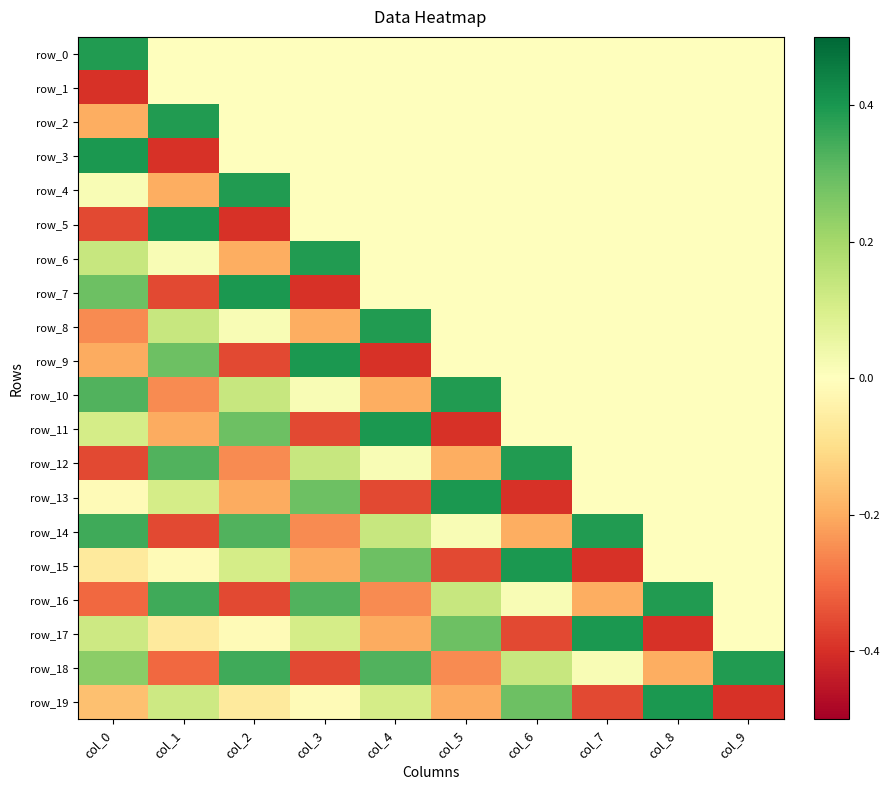

Reading left to right, what are all the values shown in this chart?

row_0: 0.4	0.0	0.0	0.0	0.0	0.0	0.0	0.0	0.0	0.0
row_1: -0.4	0.0	0.0	0.0	0.0	0.0	0.0	0.0	0.0	0.0
row_2: -0.2	0.4	0.0	0.0	0.0	0.0	0.0	0.0	0.0	0.0
row_3: 0.4	-0.4	0.0	0.0	0.0	0.0	0.0	0.0	0.0	0.0
row_4: 0.0	-0.2	0.4	0.0	0.0	0.0	0.0	0.0	0.0	0.0
row_5: -0.4	0.4	-0.4	0.0	0.0	0.0	0.0	0.0	0.0	0.0
row_6: 0.1	0.0	-0.2	0.4	0.0	0.0	0.0	0.0	0.0	0.0
row_7: 0.3	-0.4	0.4	-0.4	0.0	0.0	0.0	0.0	0.0	0.0
row_8: -0.3	0.1	0.0	-0.2	0.4	0.0	0.0	0.0	0.0	0.0
row_9: -0.2	0.3	-0.4	0.4	-0.4	0.0	0.0	0.0	0.0	0.0
row_10: 0.3	-0.3	0.1	0.0	-0.2	0.4	0.0	0.0	0.0	0.0
row_11: 0.1	-0.2	0.3	-0.4	0.4	-0.4	0.0	0.0	0.0	0.0
row_12: -0.4	0.3	-0.3	0.1	0.0	-0.2	0.4	0.0	0.0	0.0
row_13: -0.0	0.1	-0.2	0.3	-0.4	0.4	-0.4	0.0	0.0	0.0
row_14: 0.3	-0.4	0.3	-0.3	0.1	0.0	-0.2	0.4	0.0	0.0
row_15: -0.1	-0.0	0.1	-0.2	0.3	-0.4	0.4	-0.4	0.0	0.0
row_16: -0.3	0.3	-0.4	0.3	-0.3	0.1	0.0	-0.2	0.4	0.0
row_17: 0.1	-0.1	-0.0	0.1	-0.2	0.3	-0.4	0.4	-0.4	0.0
row_18: 0.2	-0.3	0.3	-0.4	0.3	-0.3	0.1	0.0	-0.2	0.4
row_19: -0.2	0.1	-0.1	-0.0	0.1	-0.2	0.3	-0.4	0.4	-0.4